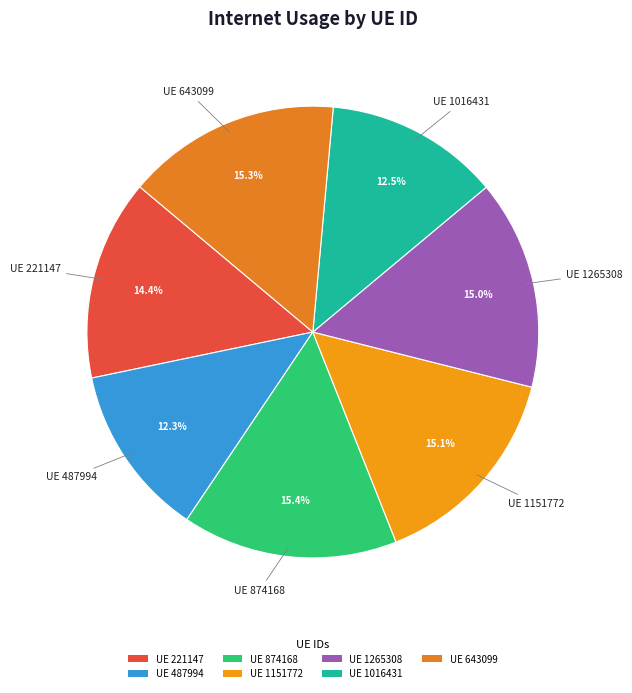

Does any single category account for the majority?

No